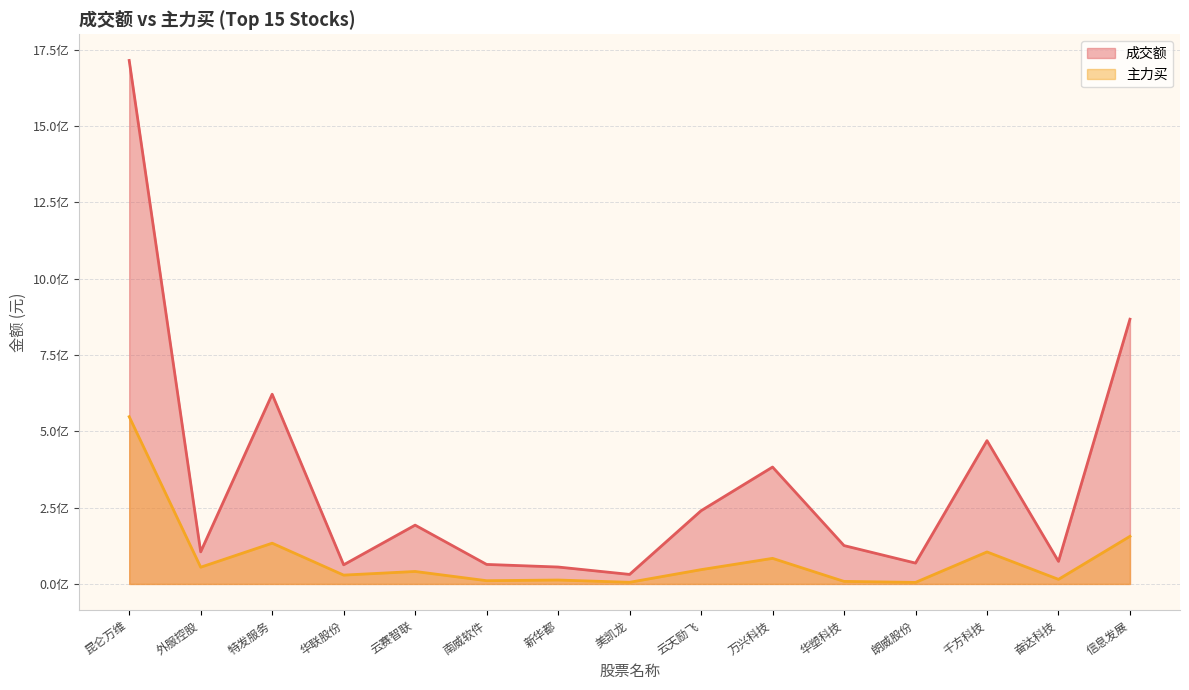

Where does the 主力买 series first go above 40885465?

昆仑万维